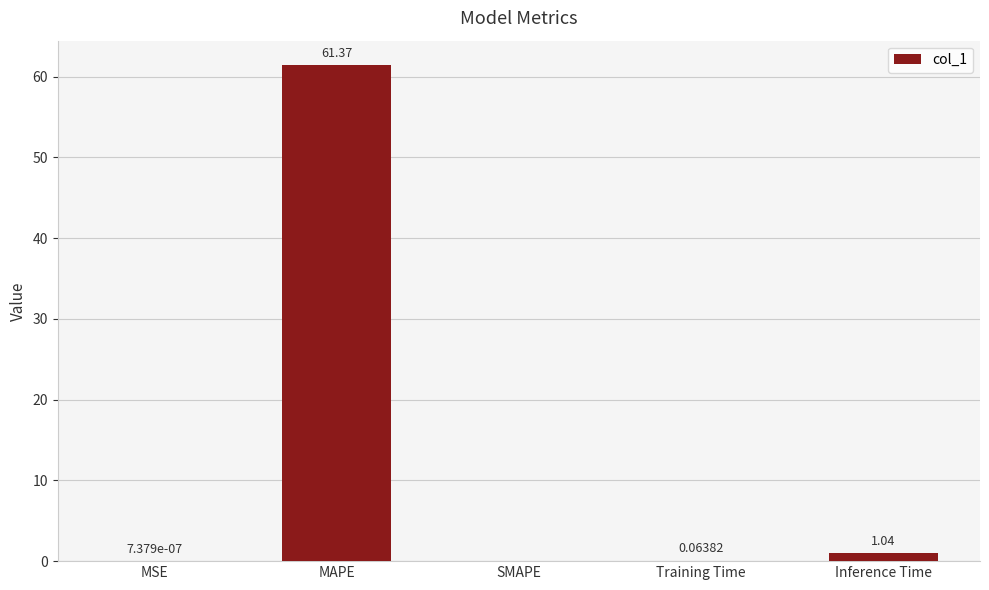

Where is the data nearest to the value 30?

Inference Time